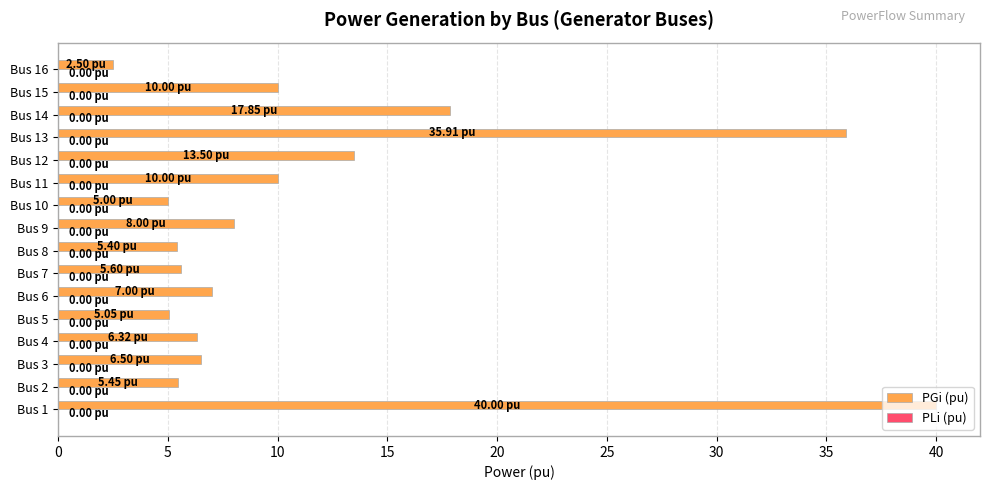

Which has a higher value, Bus 3 or Bus 7?

Bus 3